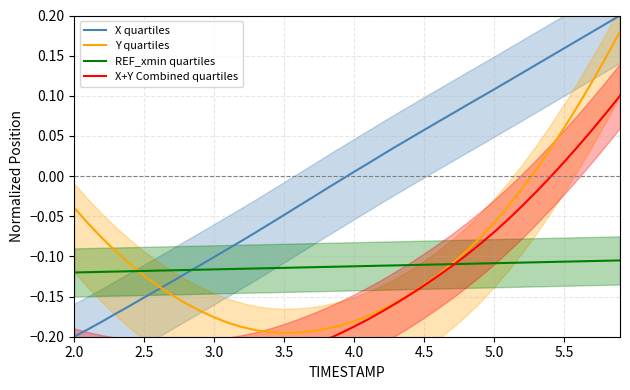

How many values in Y quartiles are above zero?

7